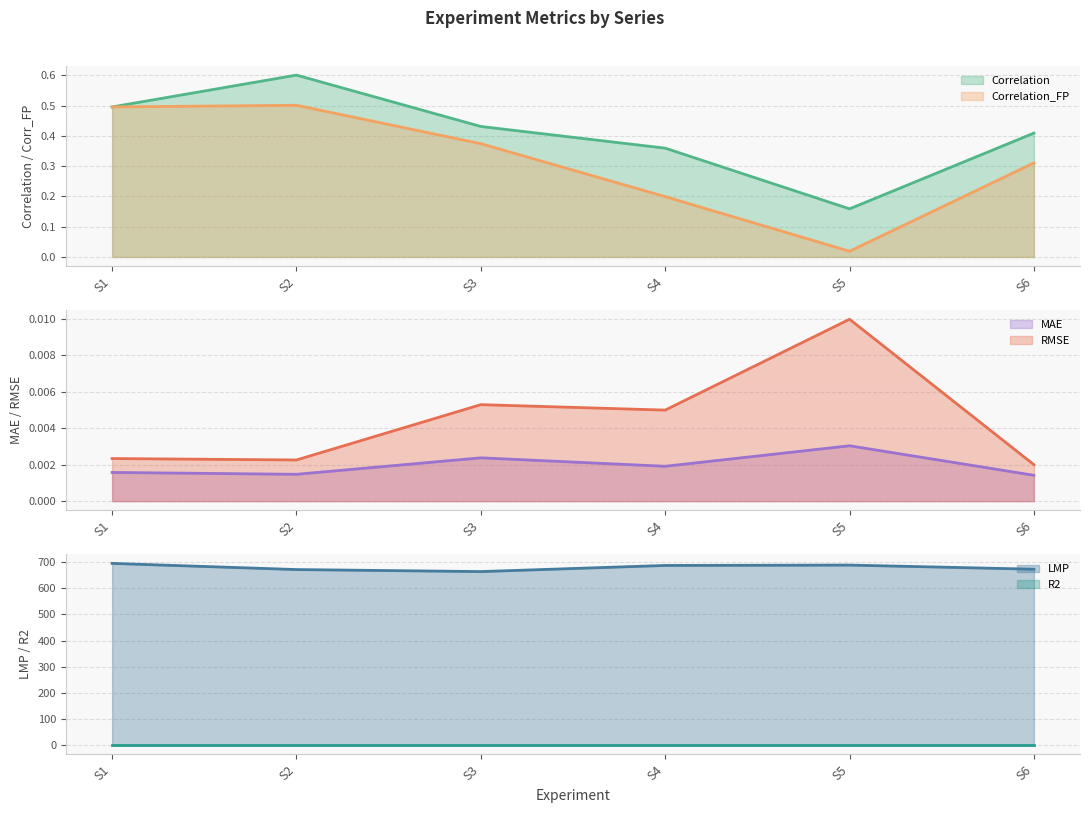

List the series in order of their peak value, highest first.

LMP, R2, Correlation, Correlation_FP, RMSE, MAE